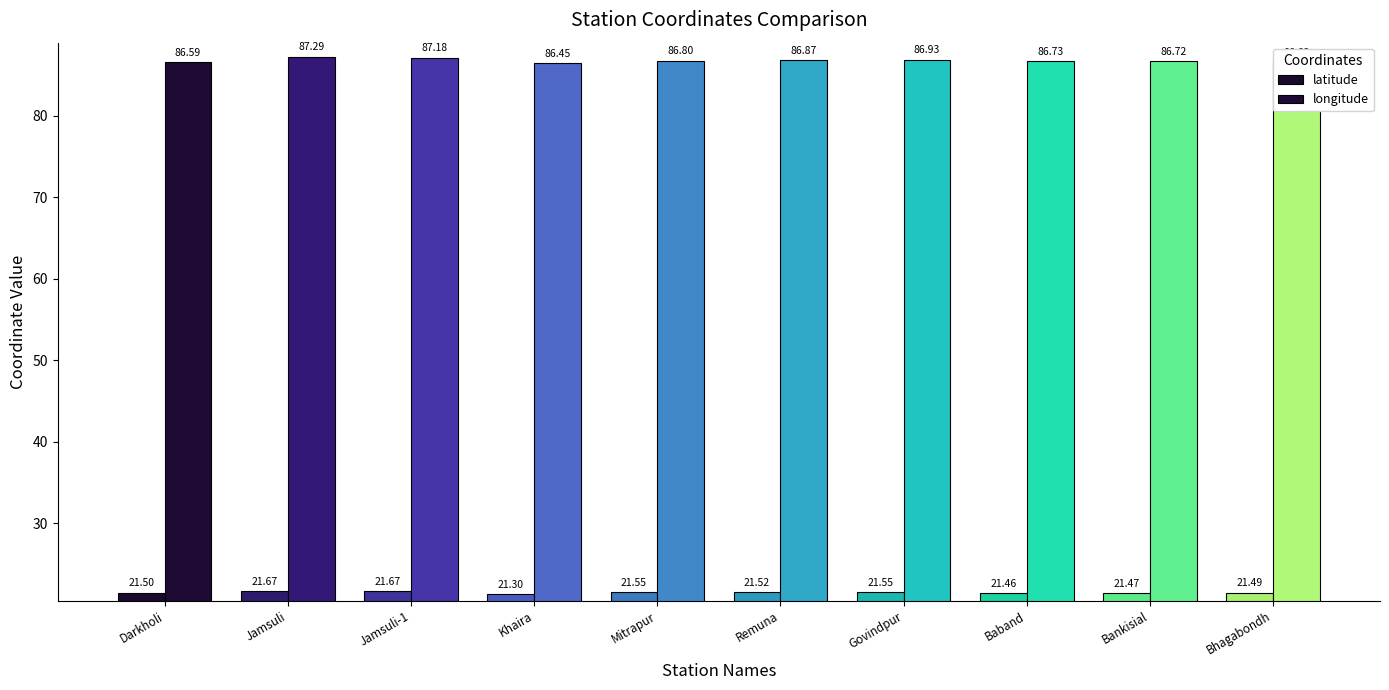

Rank the series by their maximum value, from highest to lowest.

longitude, latitude